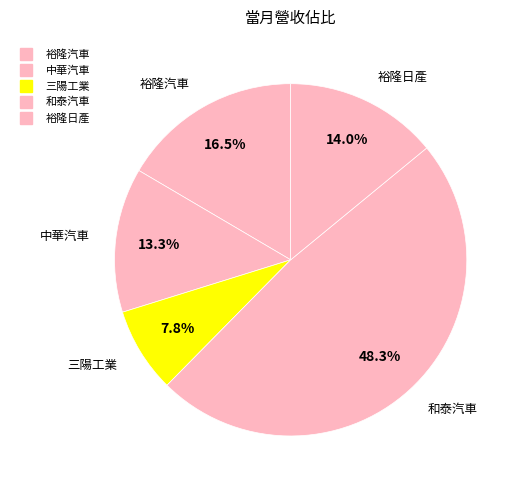

What percentage do 中華汽車 and 裕隆日產 together represent?

27.3%